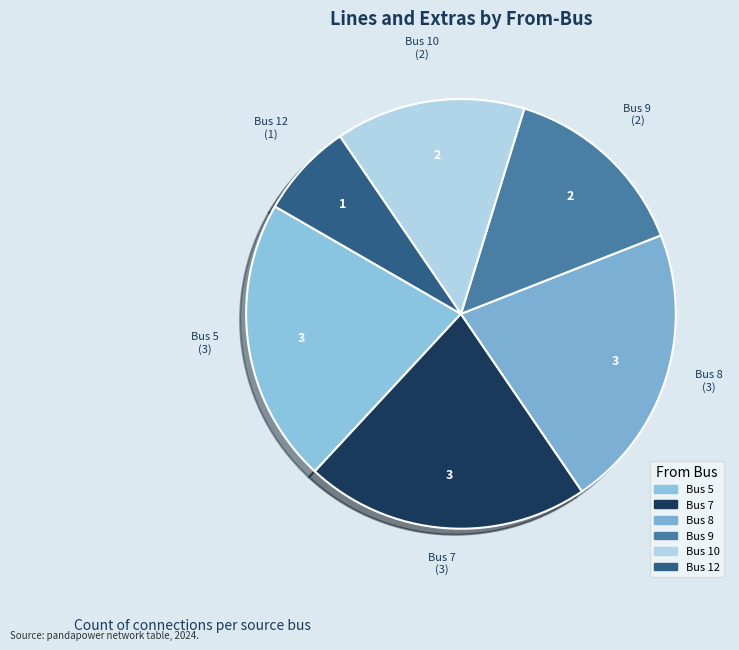

Do Bus 7 and Bus 9 together represent more than half of the pie?

No